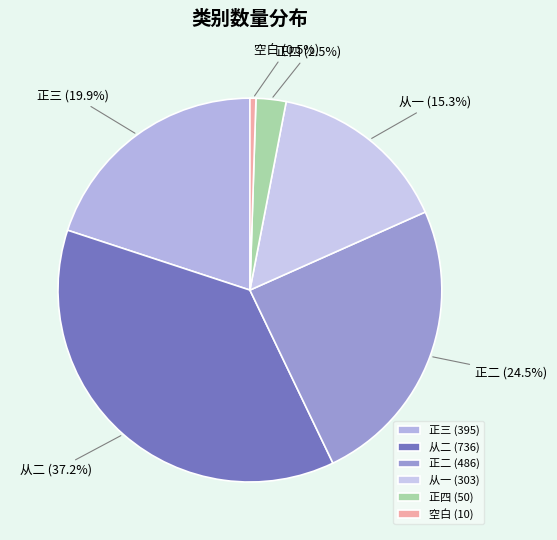

Is the sum of 从一 and 空白 greater than half?

No